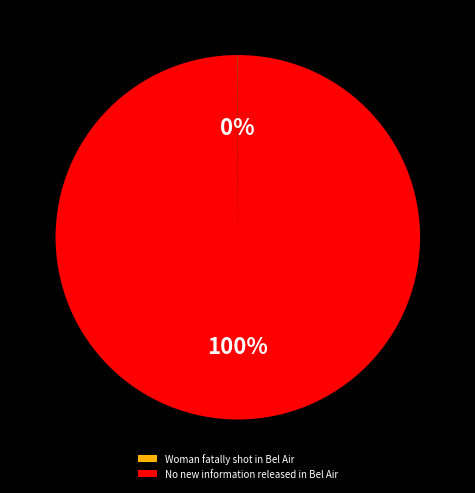

To the nearest percent, what is the average slice percentage?

50%